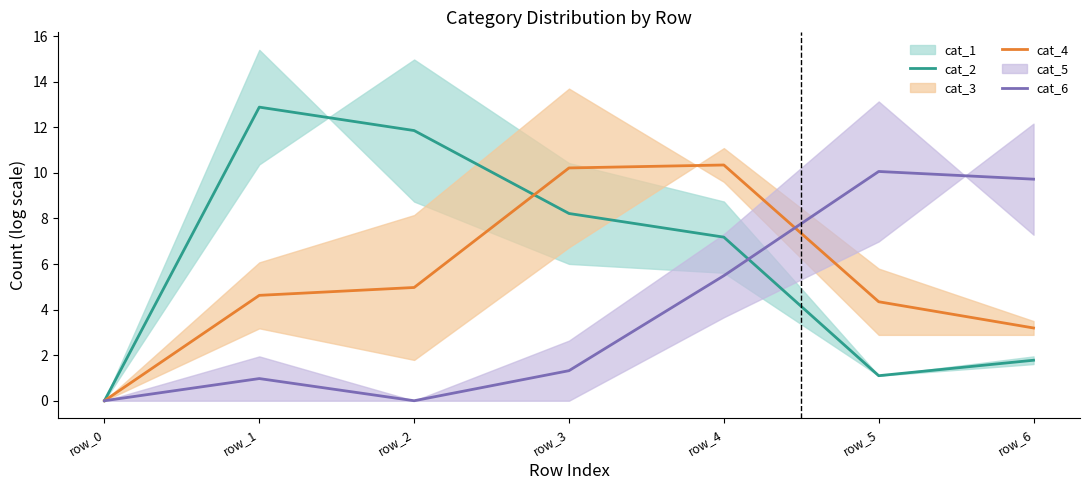

Reading left to right, what are all the values shown in this chart?

cat_2: row_0=0.0	row_1=12.9	row_2=11.9	row_3=8.2	row_4=7.2	row_5=1.1	row_6=1.8
cat_4: row_0=0.0	row_1=4.6	row_2=5.0	row_3=10.2	row_4=10.3	row_5=4.3	row_6=3.2
cat_6: row_0=0.0	row_1=1.0	row_2=0.0	row_3=1.3	row_4=5.5	row_5=10.1	row_6=9.7